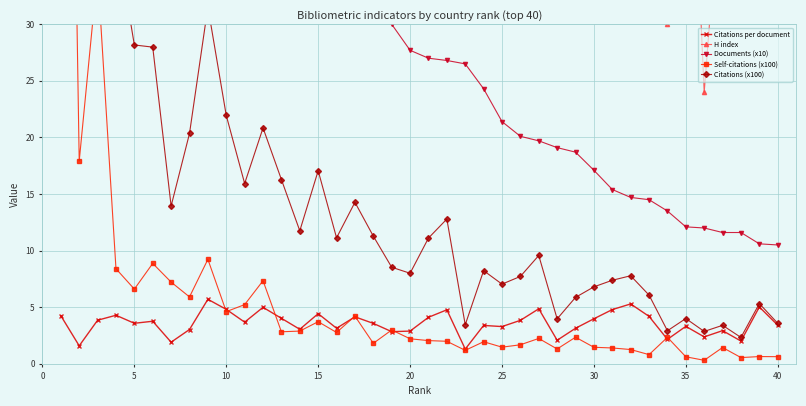

Reading left to right, extract all data points from this chart.

Citations per document: 4.2	1.6	3.9	4.3	3.6	3.8	1.9	3.0	5.7	4.8	3.7	5.0	4.0	3.0	4.4	3.1	4.2	3.6	2.8	2.9	4.1	4.8	1.3	3.4	3.3	3.8	4.9	2.1	3.1	4.0	4.8	5.3	4.2	2.2	3.3	2.4	2.9	2.0	5.0	3.4
H index: 161.0	128.0	225.0	144.0	128.0	80.0	43.0	122.0	113.0	96.0	54.0	57.0	118.0	114.0	110.0	58.0	98.0	112.0	46.0	68.0	87.0	107.0	35.0	66.0	58.0	47.0	72.0	41.0	39.0	91.0	50.0	82.0	75.0	30.0	60.0	24.0	45.0	46.0	62.0	58.0
Documents (x10): 417.5	304.4	262.7	88.4	78.7	74.4	72.9	67.2	55.3	45.6	43.3	41.8	40.5	38.5	38.5	35.4	34.4	31.6	30.0	27.7	27.0	26.8	26.5	24.3	21.4	20.1	19.7	19.1	18.7	17.1	15.4	14.7	14.5	13.5	12.1	12.0	11.6	11.6	10.6	10.5
Self-citations (x100): 119.2	17.9	34.6	8.4	6.6	8.9	7.2	5.9	9.2	4.6	5.2	7.3	2.8	2.9	3.7	2.8	4.2	1.8	3.0	2.2	2.0	2.0	1.2	1.9	1.5	1.7	2.2	1.3	2.4	1.5	1.4	1.3	0.8	2.3	0.6	0.3	1.4	0.6	0.6	0.6
Citations (x100): 177.3	48.5	101.2	37.9	28.2	28.0	13.9	20.4	31.5	21.9	15.9	20.8	16.3	11.8	17.1	11.1	14.3	11.3	8.5	8.0	11.1	12.8	3.5	8.2	7.0	7.7	9.6	4.0	5.9	6.8	7.4	7.8	6.1	2.9	4.0	2.9	3.4	2.3	5.3	3.6